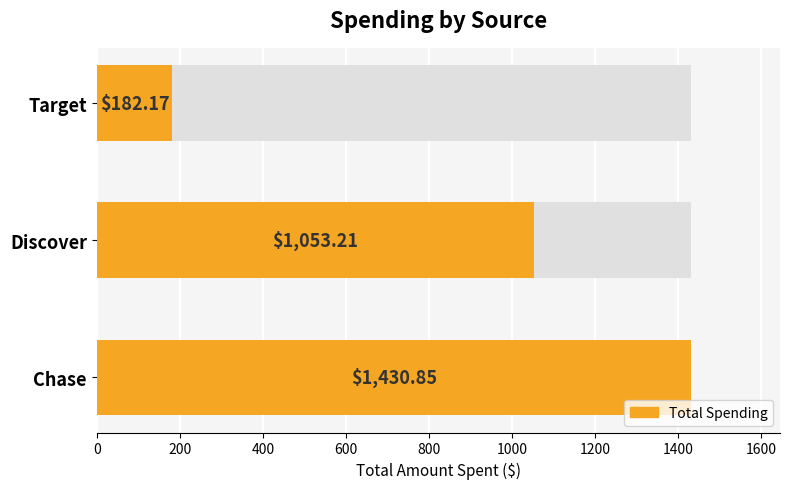

What is the average value?

888.7